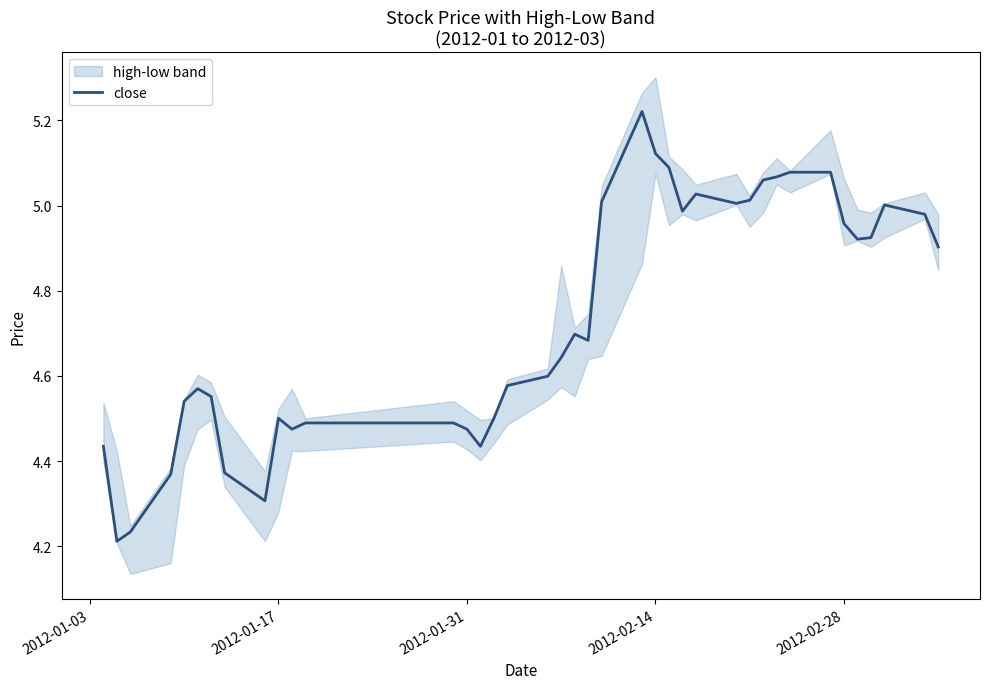

What is the smallest value displayed?

4.2